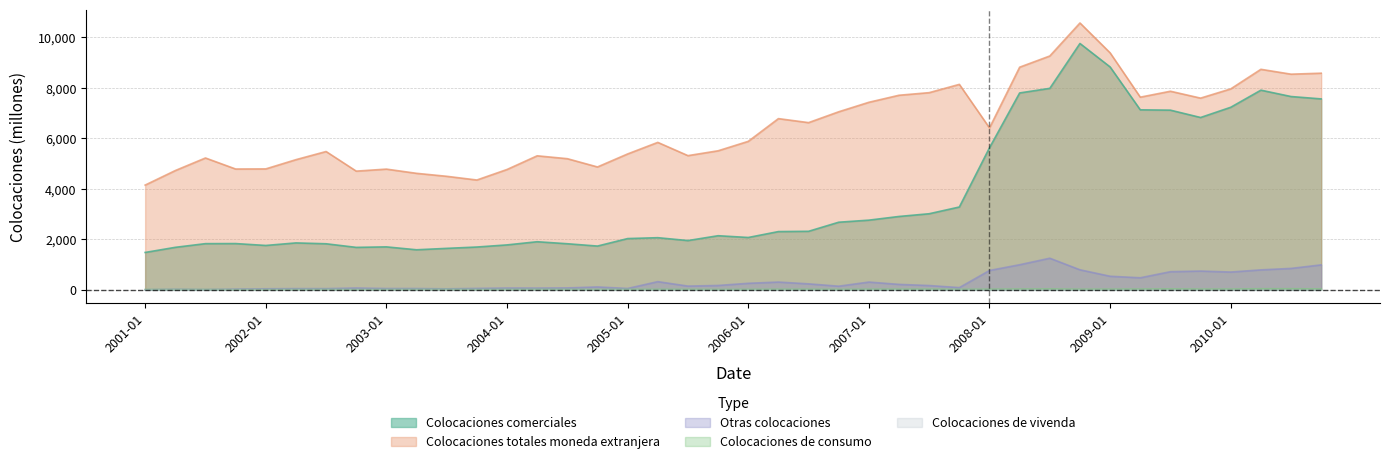

Which category has the highest value in the Colocaciones comerciales series?

2008-10